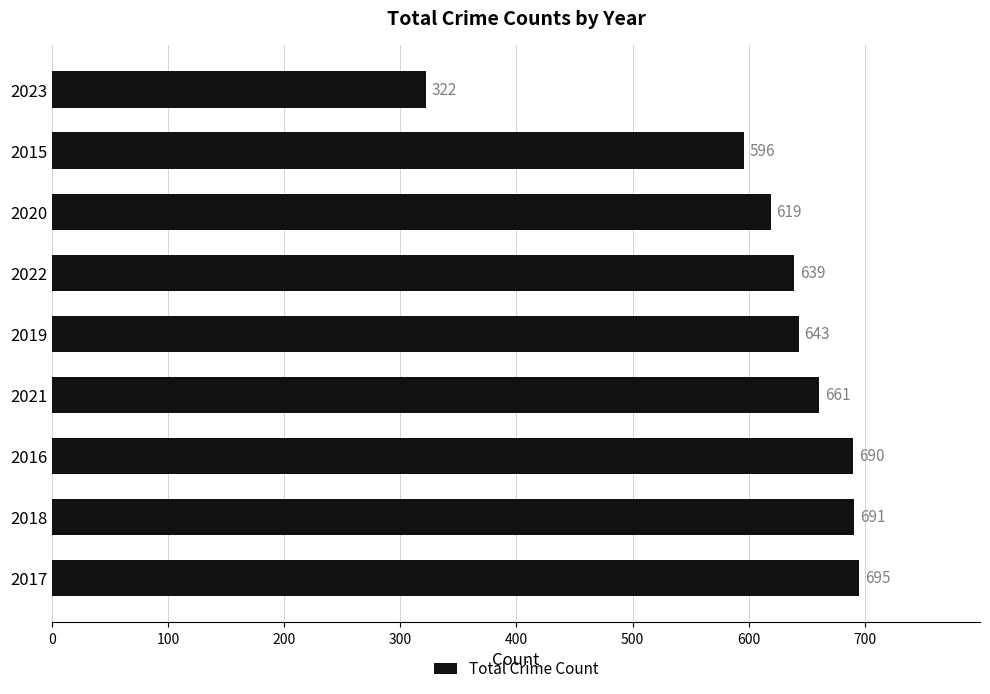

Where is the data nearest to the value 508?

2015